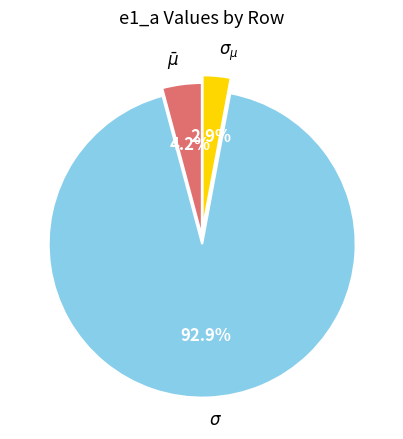

To the nearest percent, what portion does $\sigma_{\mu}$ represent?

3%